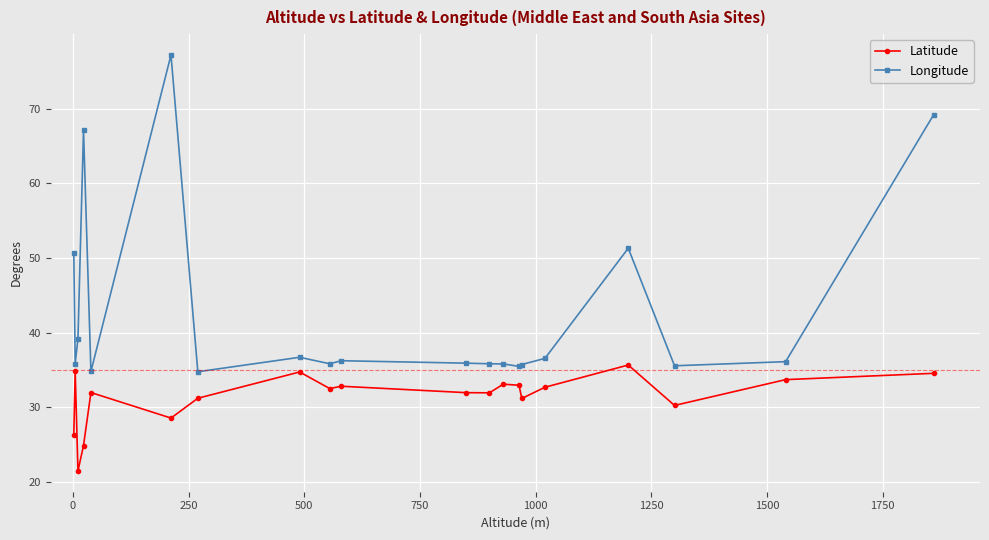

What is the difference between the maximum and minimum values in the Longitude series?

42.4